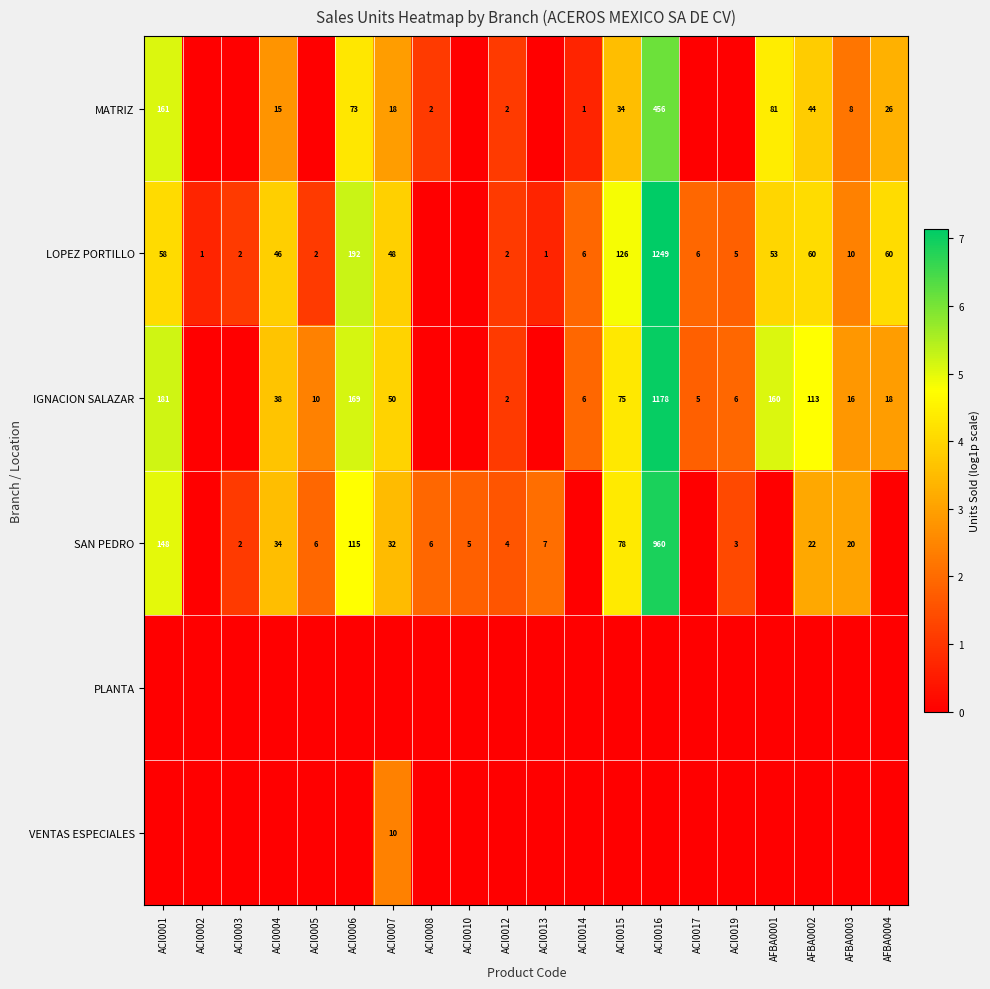

True or false: IGNACION SALAZAR has a value of 1.0 at ACI0007.

False